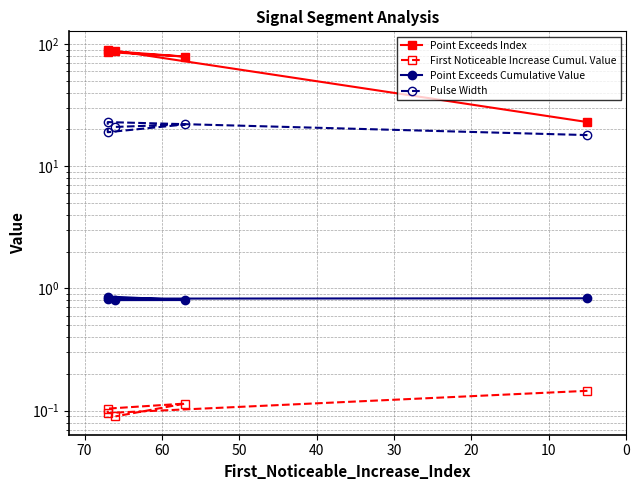

Count the number of data series in this chart.

4